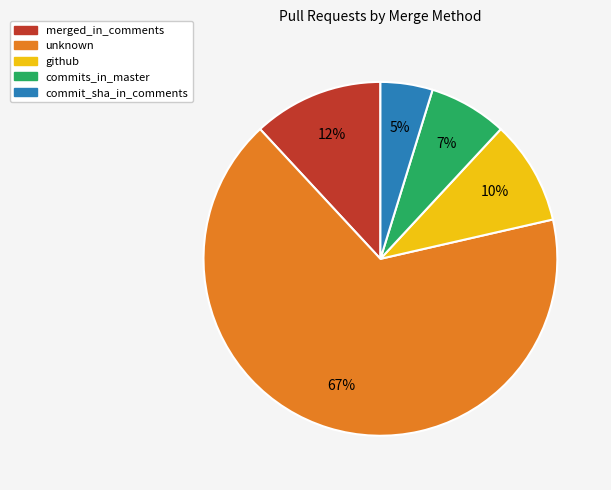

To the nearest percent, what is the average slice percentage?

20%